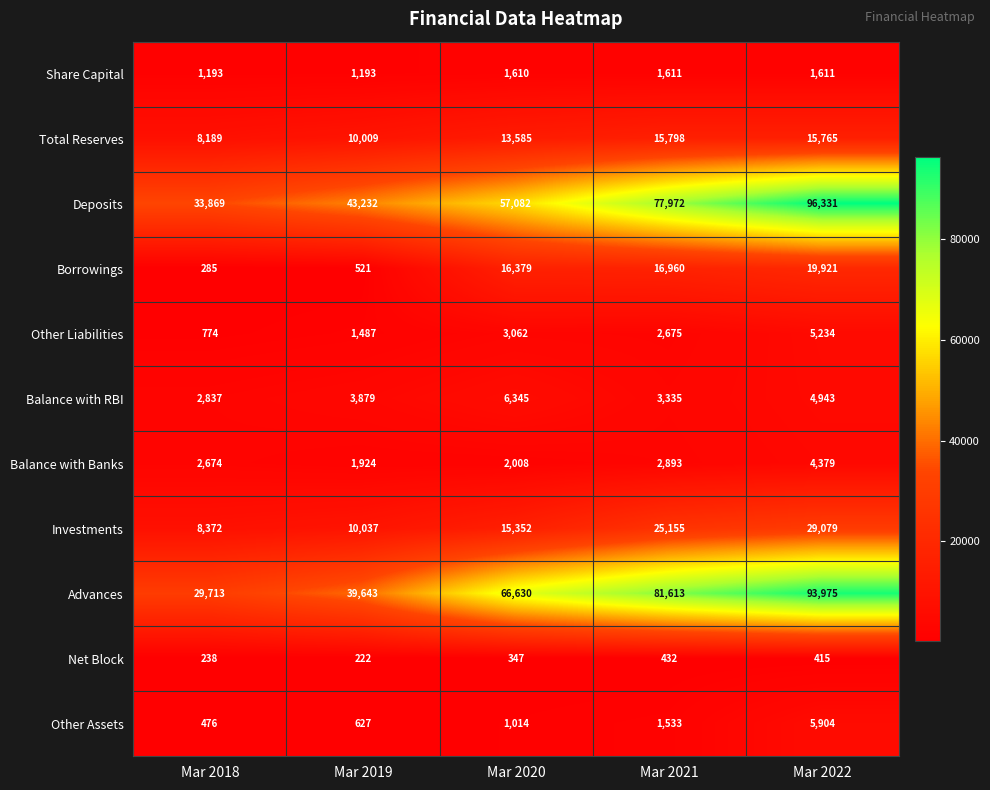

What is the maximum value shown in the chart?

96331